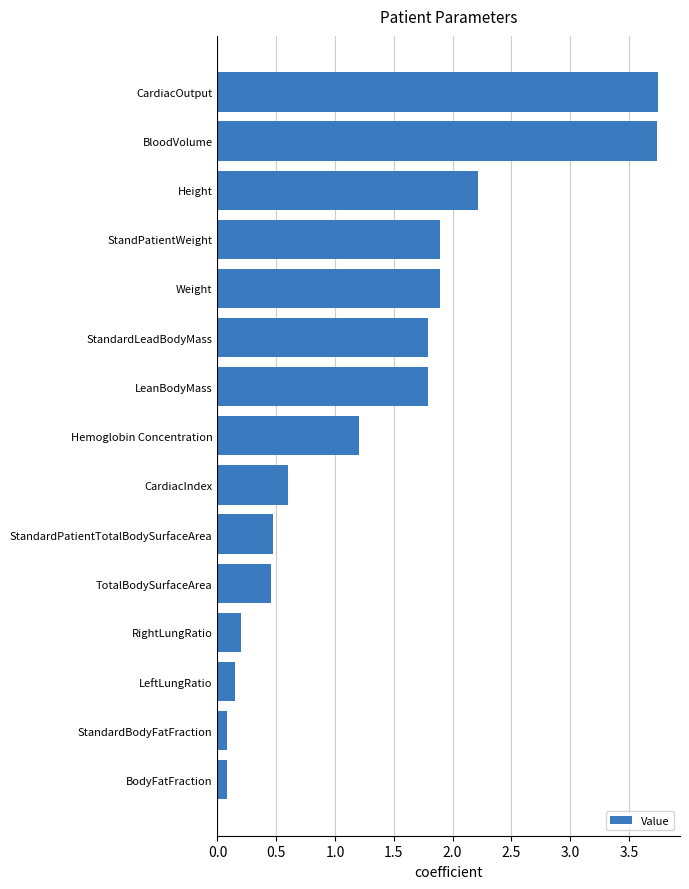

True or false: the data shows 0.1 at BodyFatFraction.

True